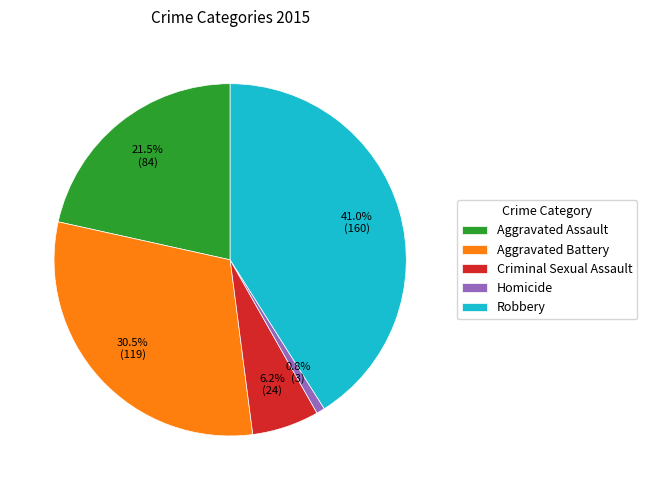

Is there a majority slice in this chart?

No